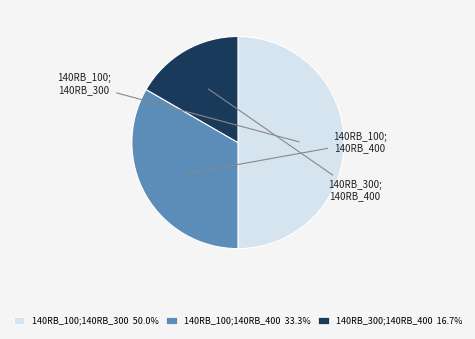

How many segments does this pie chart have?

3